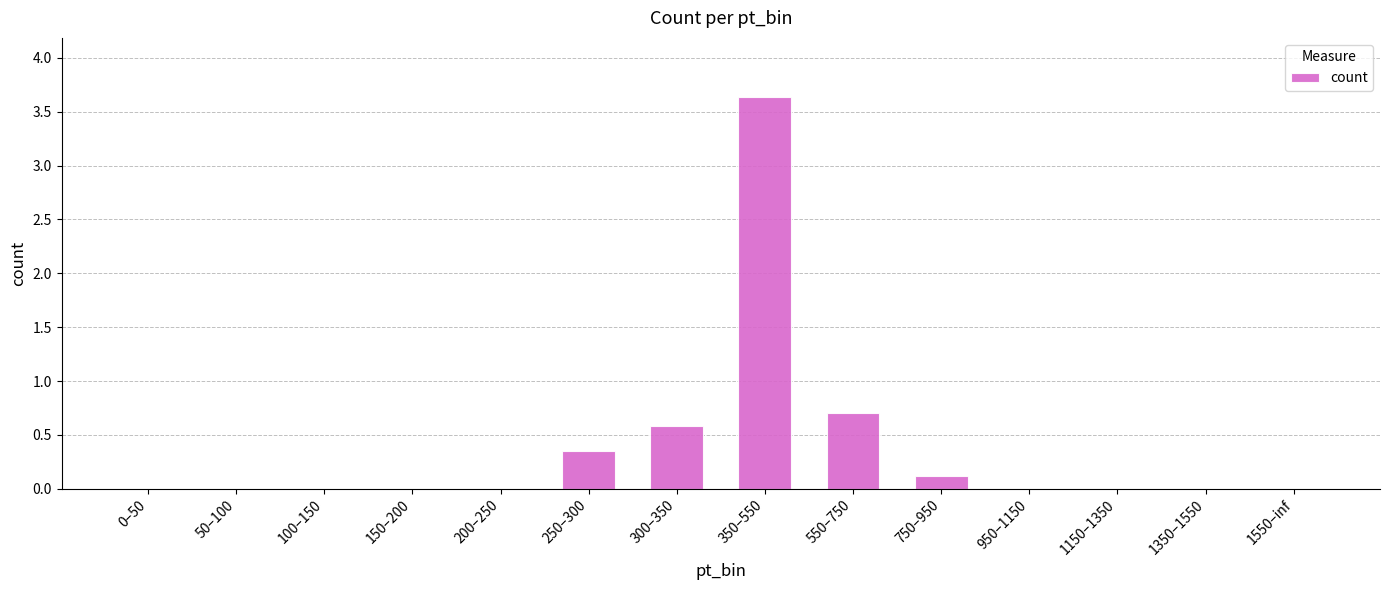

What is the change in value from 50–100 to 750–950?

+0.1